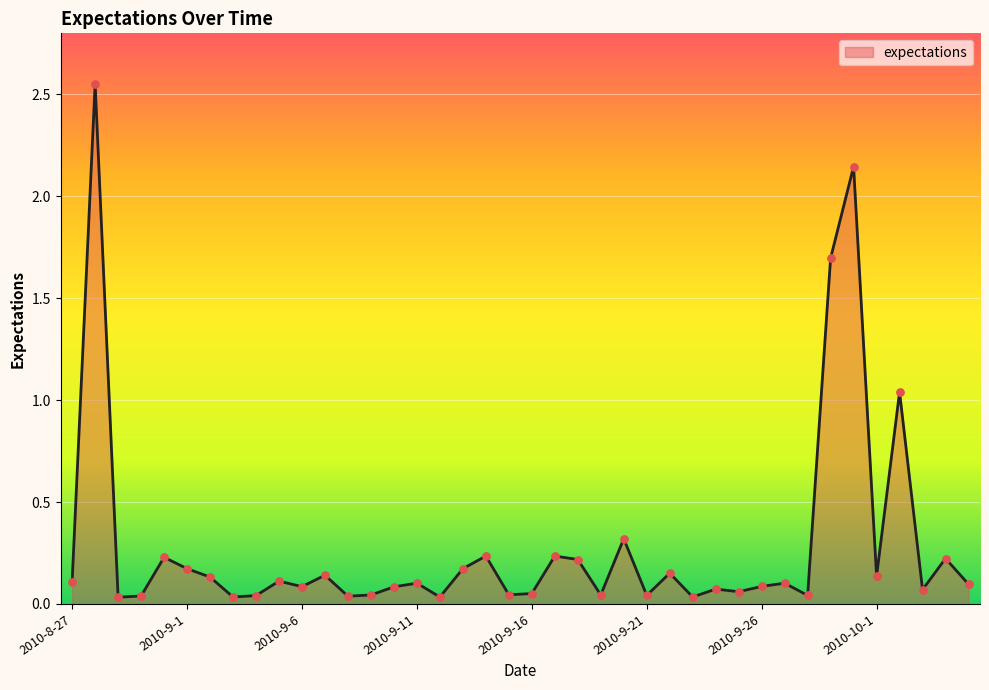

What is the difference between the maximum and minimum values?

2.5